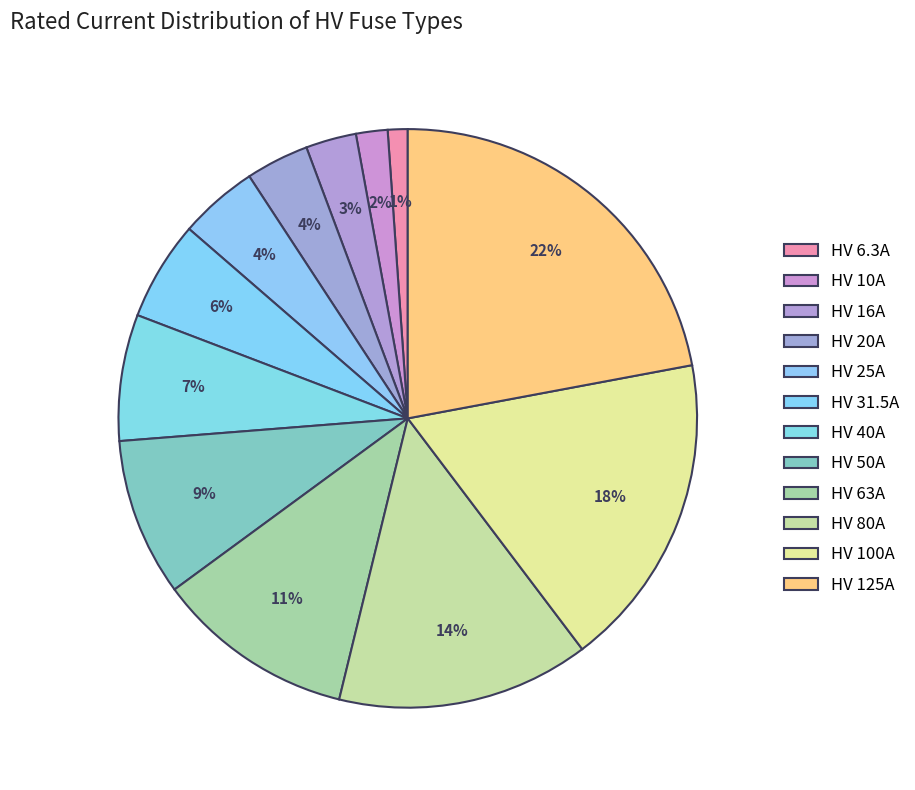

How many slices are in this pie chart?

12